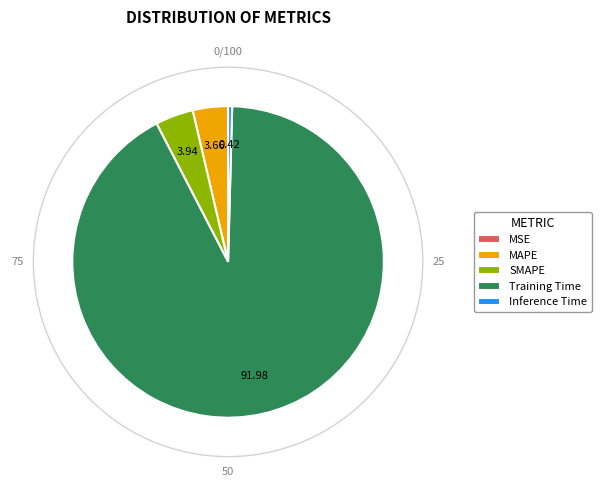

Does any single category account for the majority?

Yes